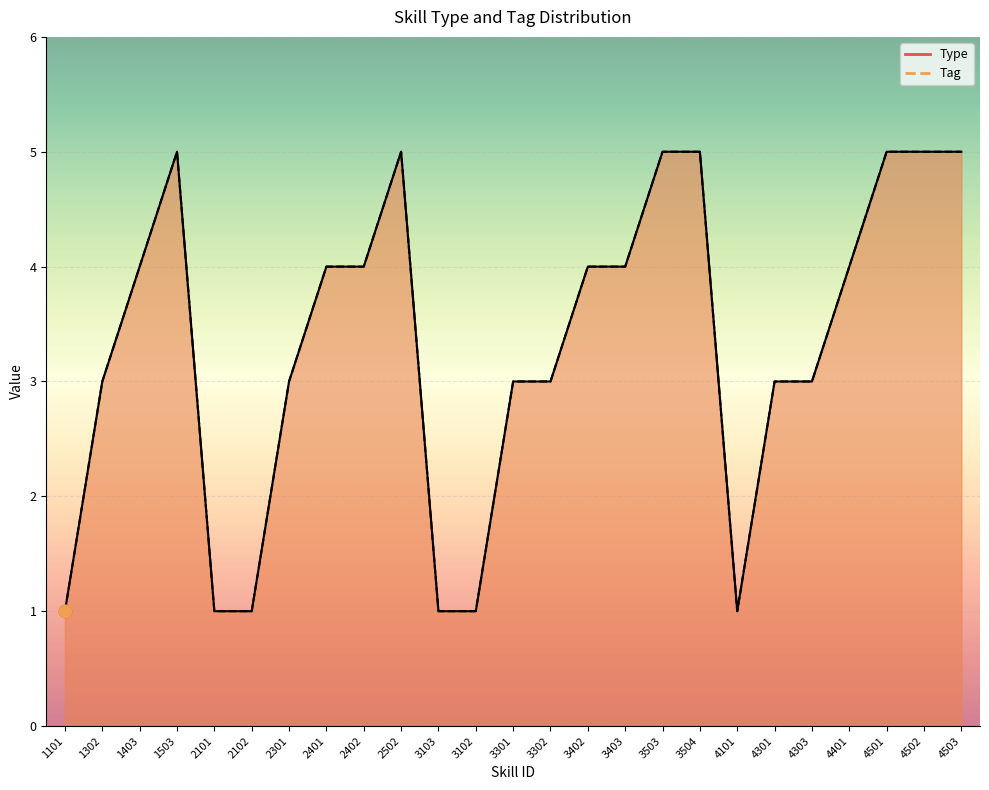

Which series has the largest total across all categories?

Type